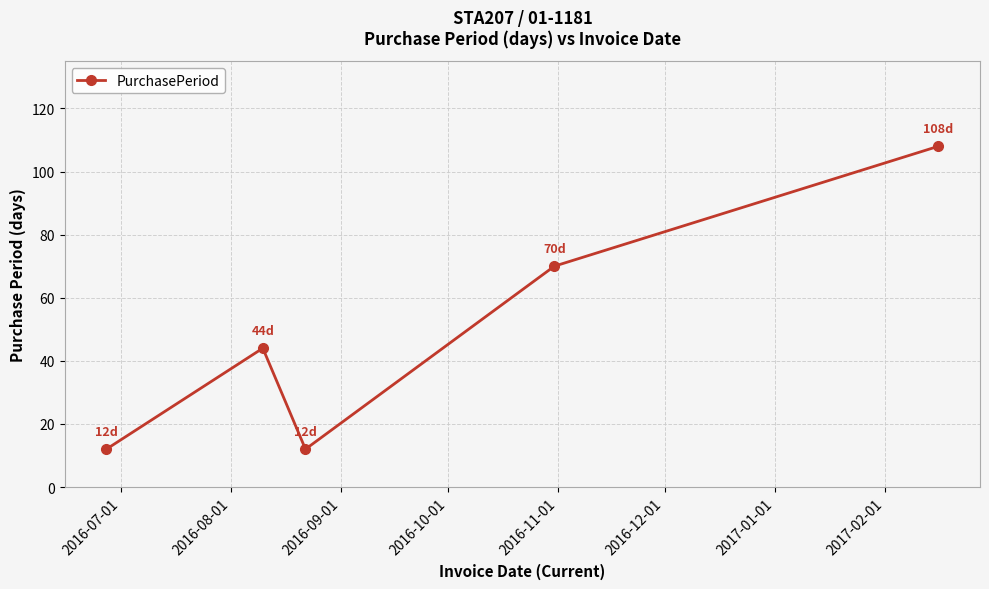

Count the number of categories in the chart.

5